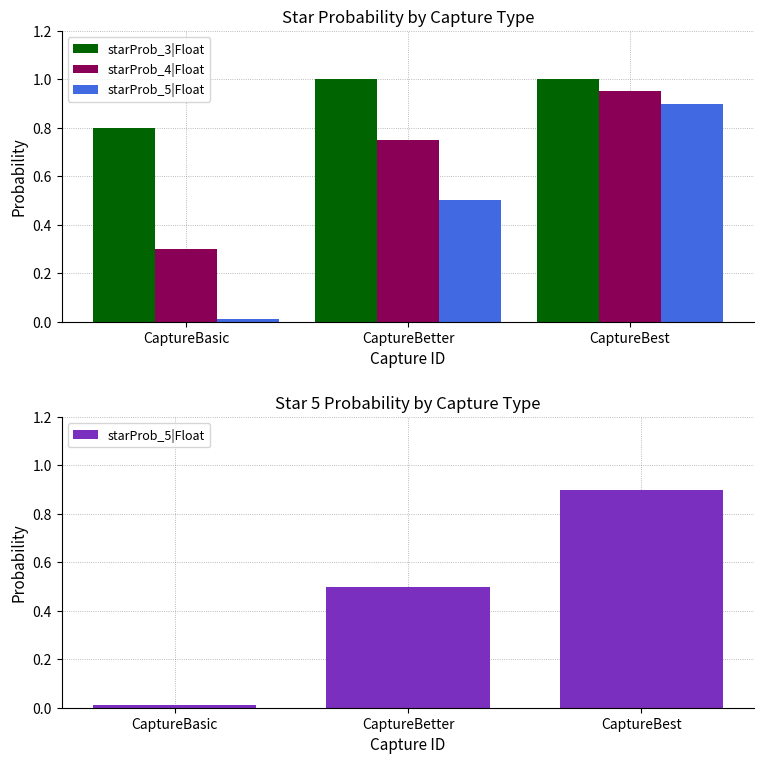

Reading left to right, what are all the values shown in this chart?

starProb_3|Float: 0.8	1.0	1.0
starProb_4|Float: 0.3	0.8	0.9
starProb_5|Float: 0.0	0.5	0.9